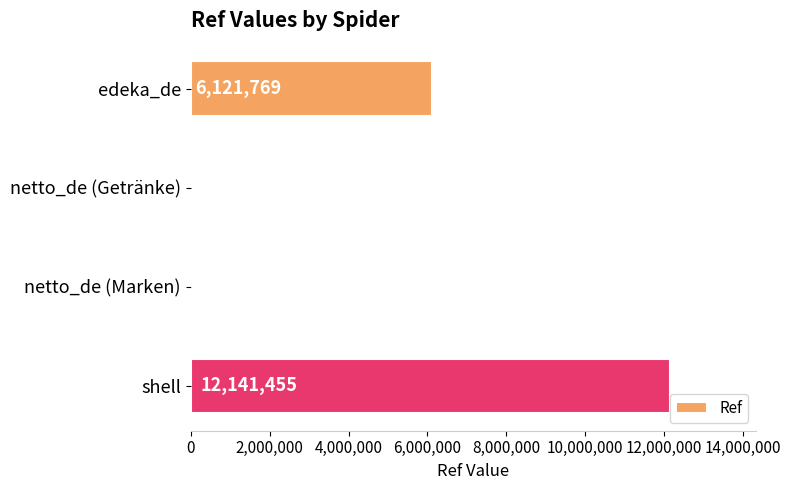

Approximately how many times larger is the value at shell compared to netto_de (Getränke)?

3740.4